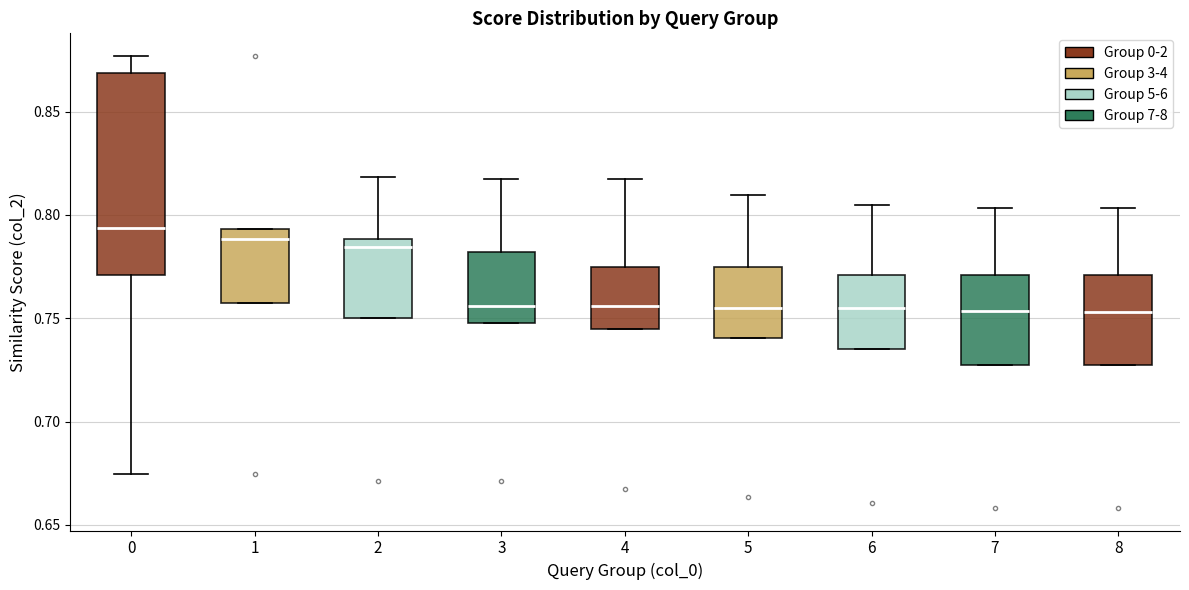

Where does the median line of the box at x = 5 sit on the y-axis? The values are not printed on the chart, so give them approximately, as read against the axis.

0.755